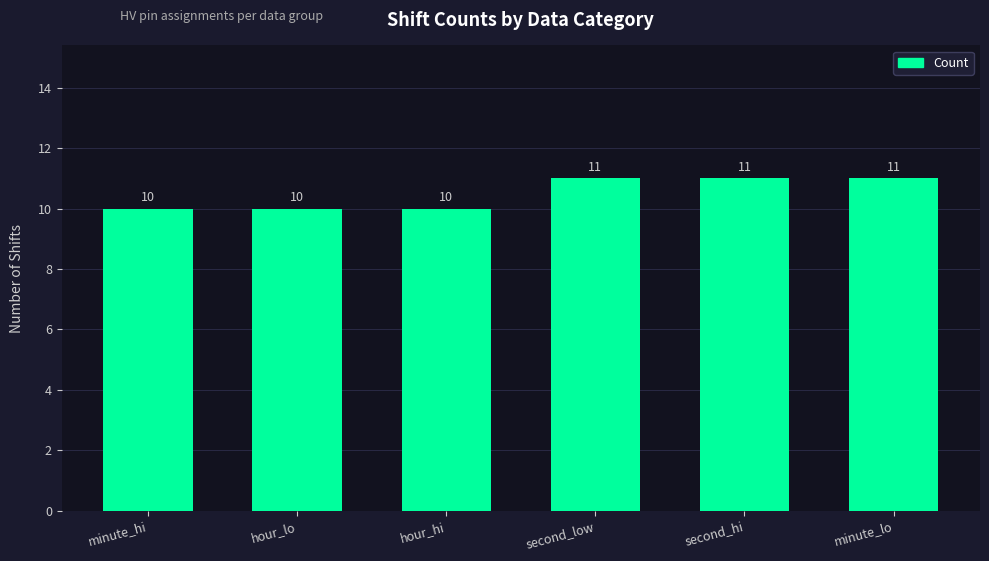

The value at second_hi is 11. True or false?

True